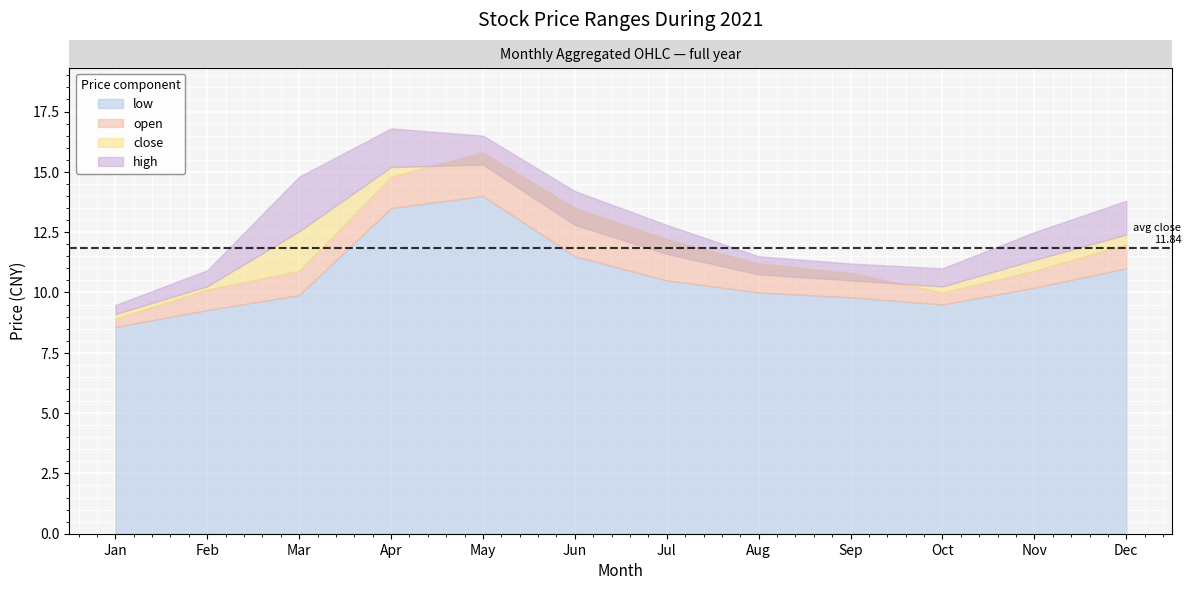

True or false: low and open cross at least once.

False